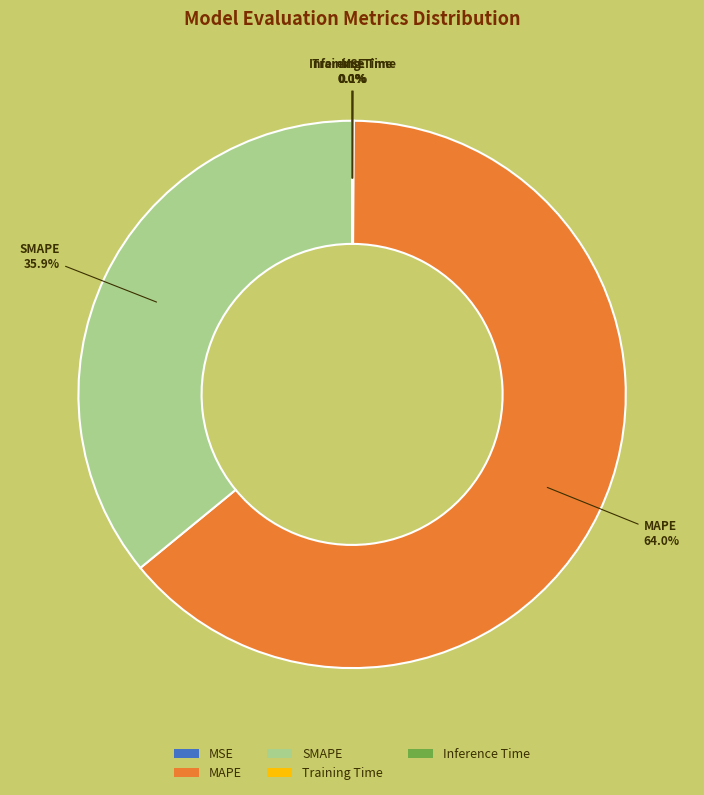

What is the majority slice?

MAPE